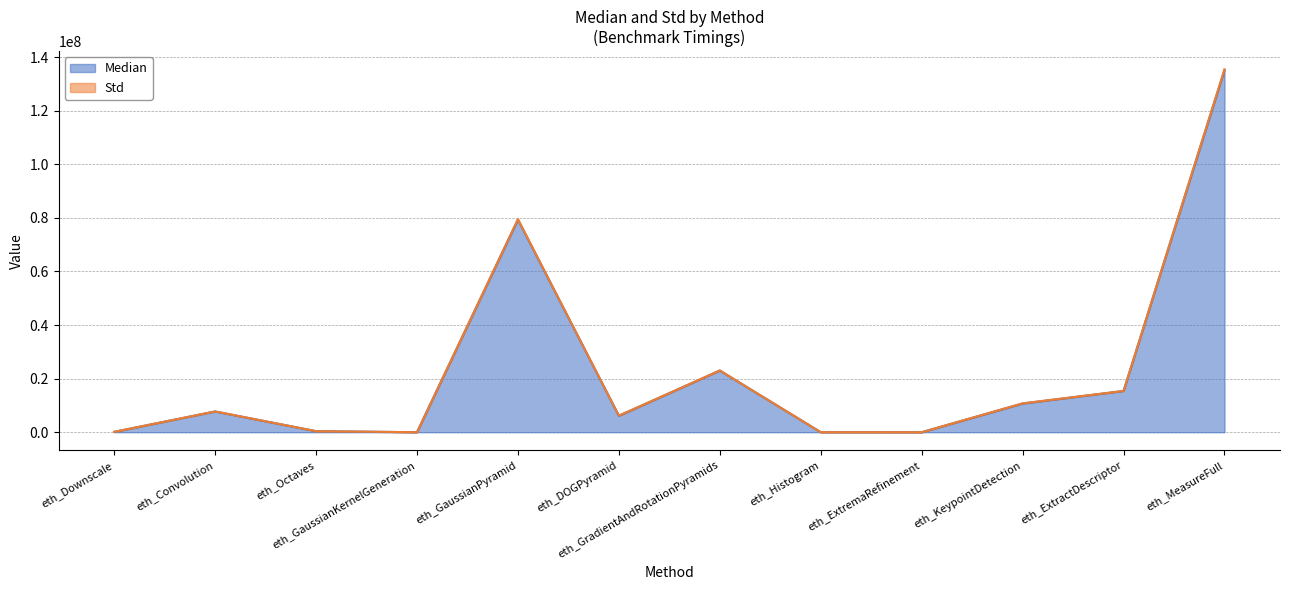

Which label corresponds to the smallest value in the chart?

eth_ExtremaRefinement